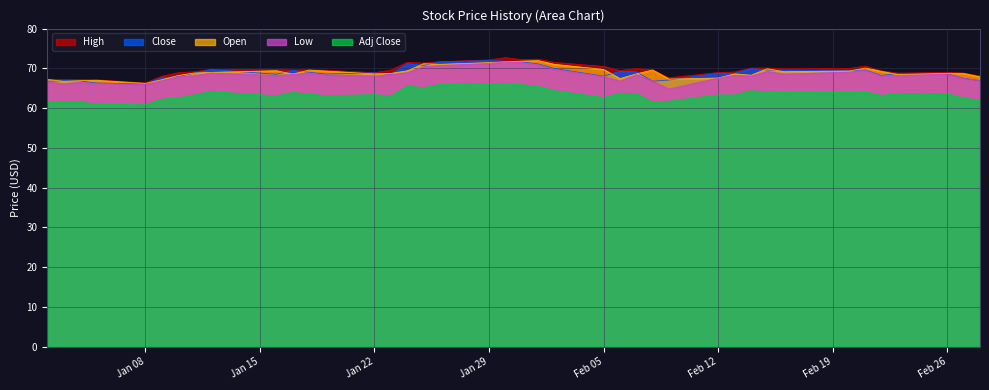

True or false: Open has a value of 67.6 at Feb 12.

True